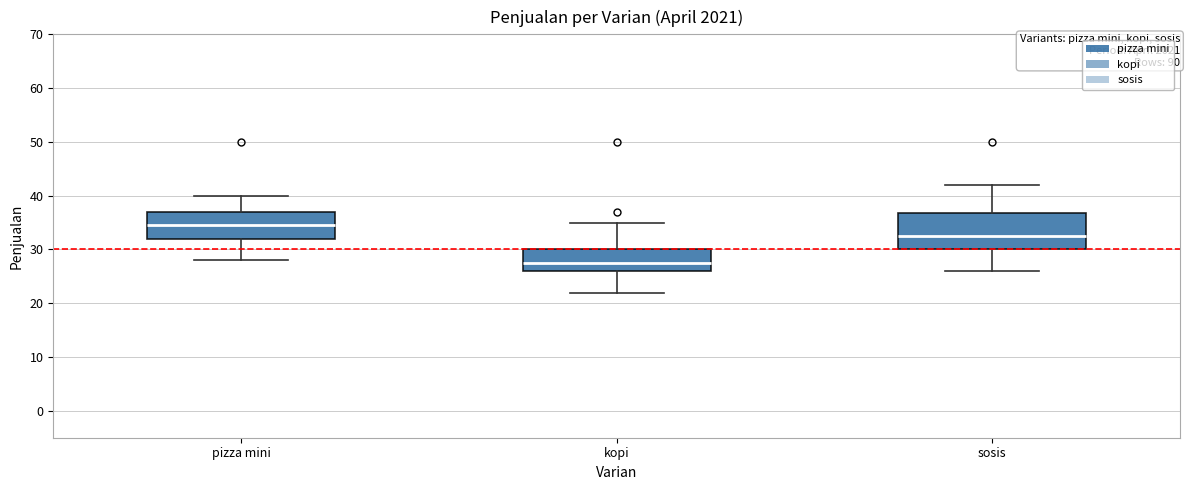

Reading left to right, read every box against the y-axis: the position of its median line, the range the box covers, and the ends of its whiskers. The values are not printed on the chart, so give them approximately, as read against the axis.

pizza mini: median 35, box 32 to 37, whiskers 28 to 40
kopi: median 28, box 26 to 30, whiskers 22 to 35
sosis: median 33, box 30 to 37, whiskers 26 to 42